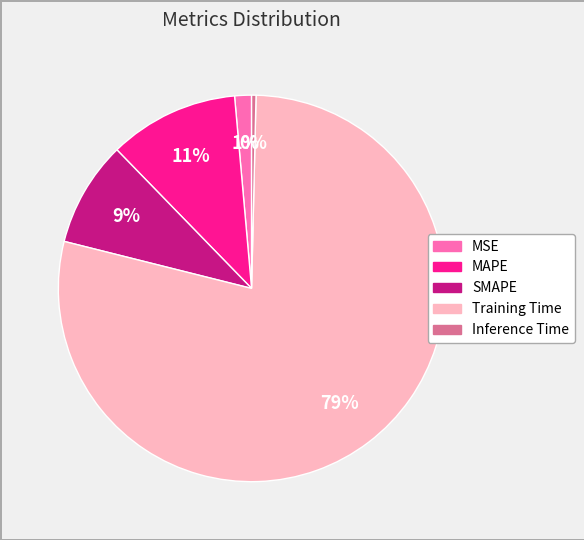

What percentage is the Training Time slice, to the nearest percent?

79%